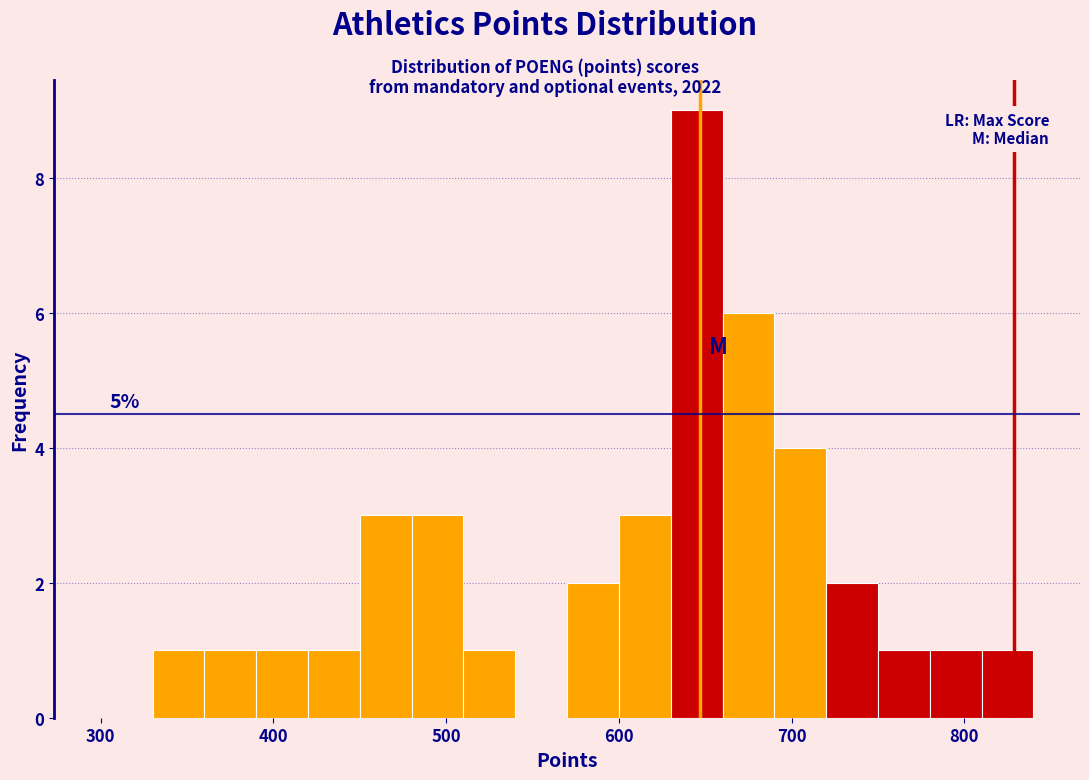

Around what value on the x-axis is the tallest bar? Give the approximate position of its centre, as read against the axis.

650